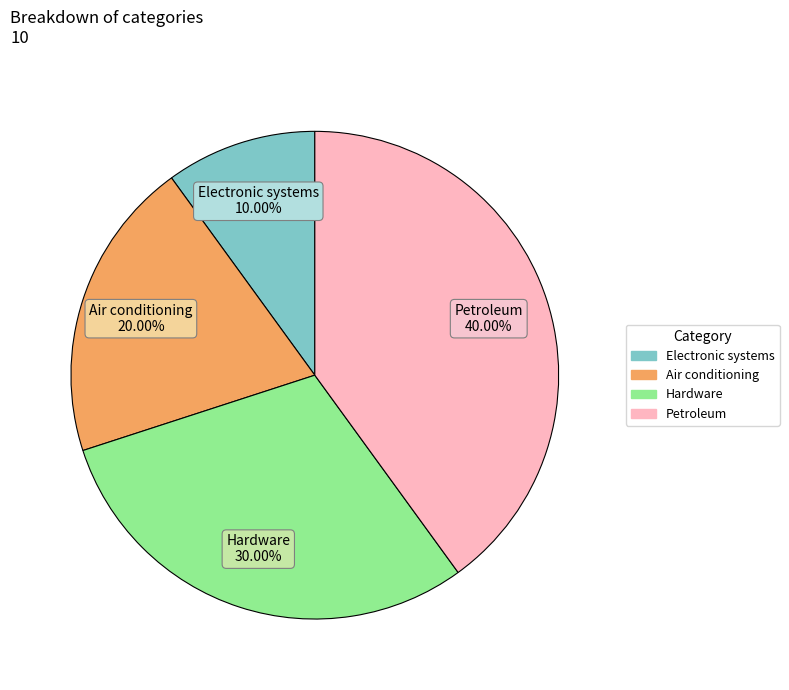

Which slice is the largest?

Petroleum